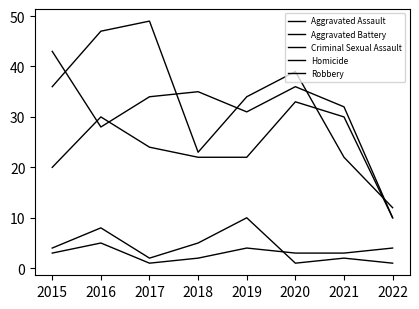

What is the highest value of the Homicide series?

5